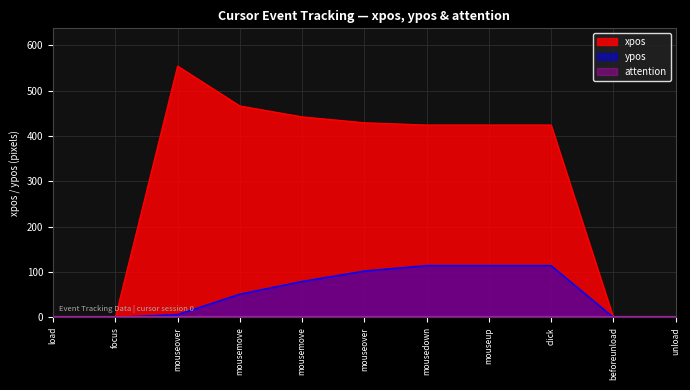

The value of xpos at beforeunload is -339. True or false?

False